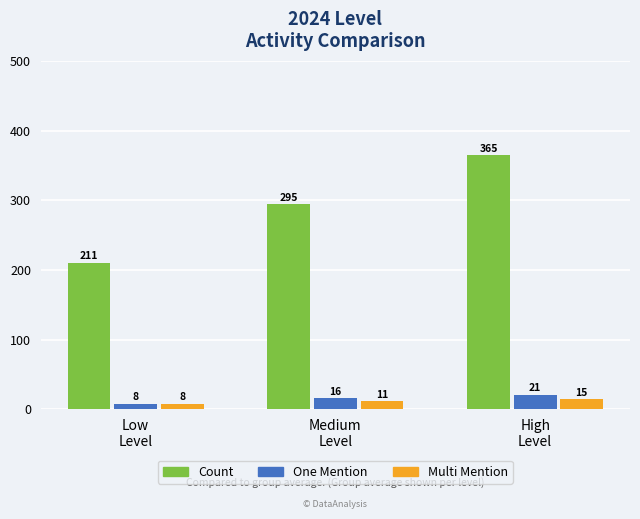

What is the difference between the highest and lowest values at Medium
Level?

283.4